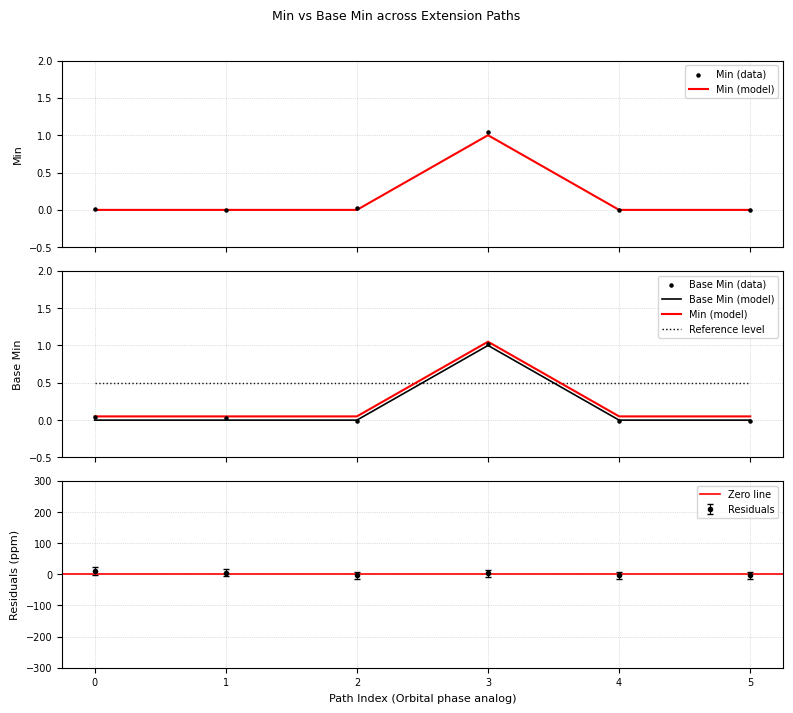

Which series reaches the maximum Y coordinate?

Min